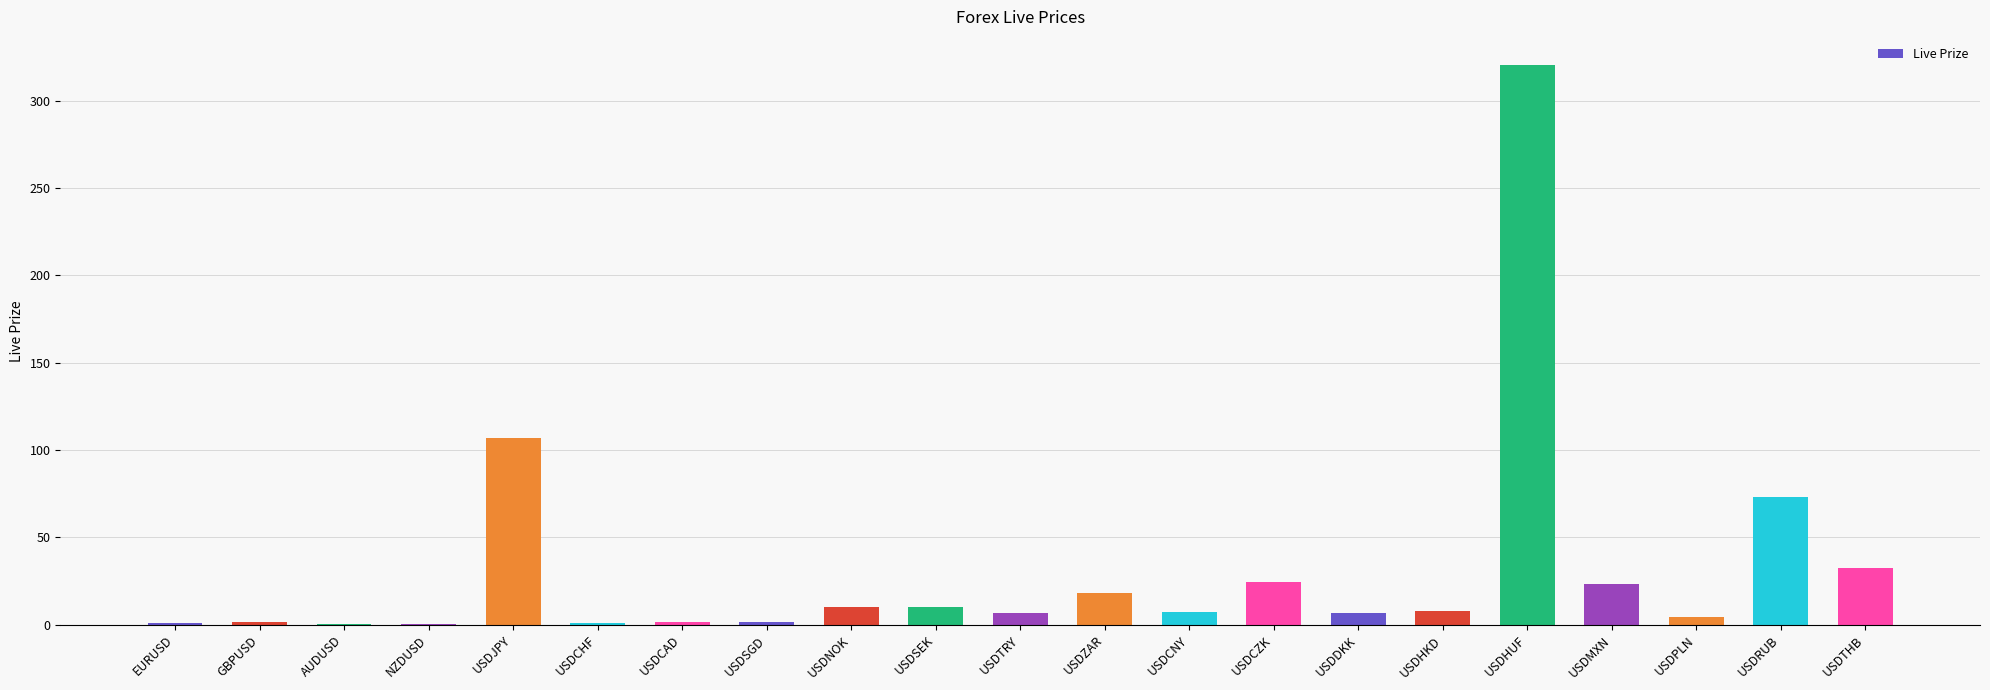

Approximately how many times larger is the value at USDSEK compared to USDTRY?

1.5